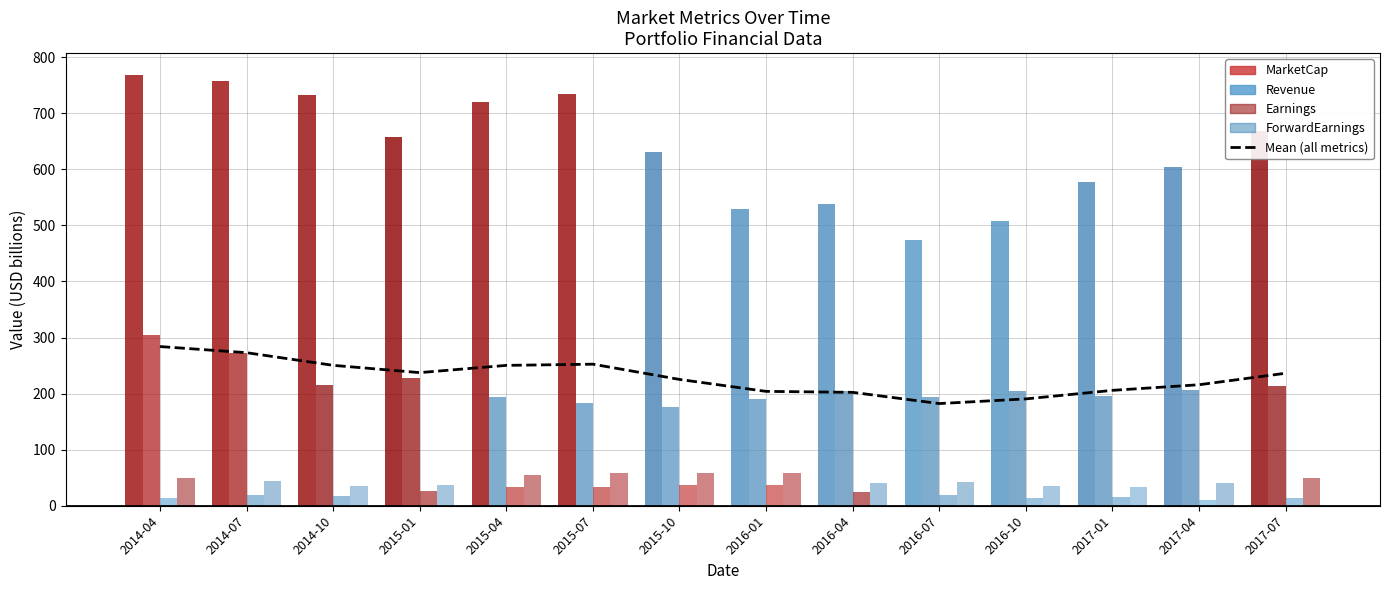

Reading left to right, list all the values displayed in this chart.

283.9	272.9	250.4	237.4	250.3	252.4	225.3	203.9	202.2	182.2	190.5	205.8	215.8	236.3